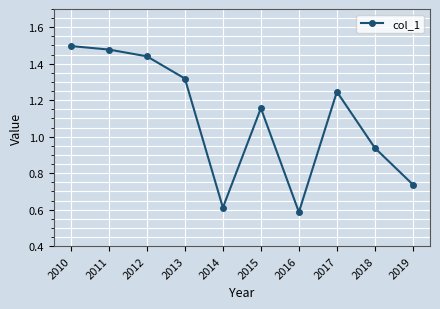

How many lines are shown in the chart?

1